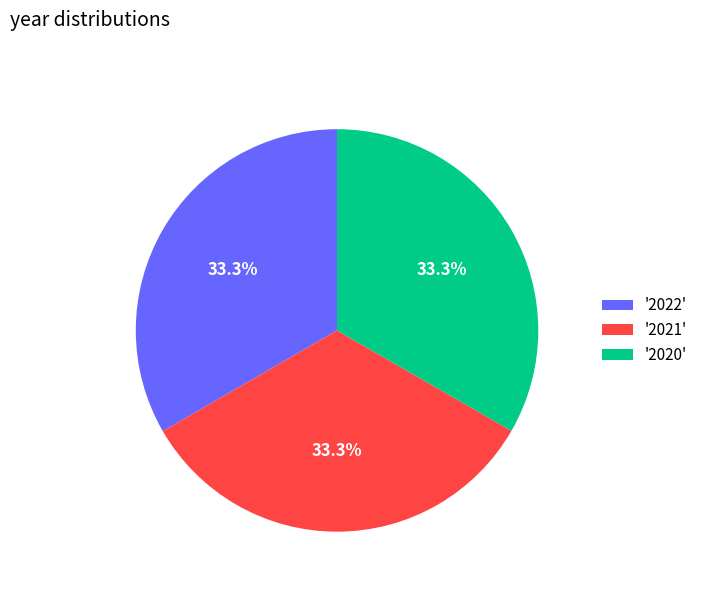

Approximately how many times larger is the value at '2020' compared to '2021'?

1.0